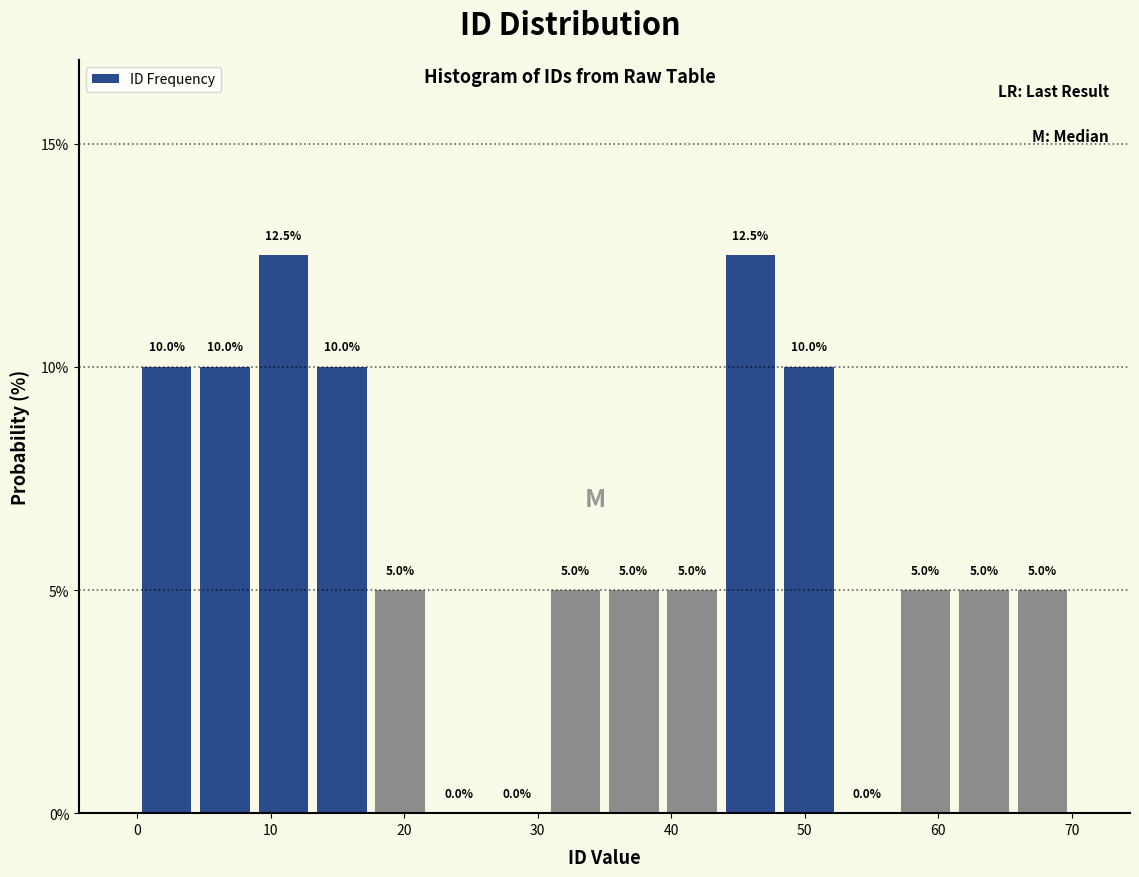

How tall is the bar that spans 61 to 66 on the x-axis? The bar edges are not printed on the chart, so give them approximately, as read against the axis.

5.0